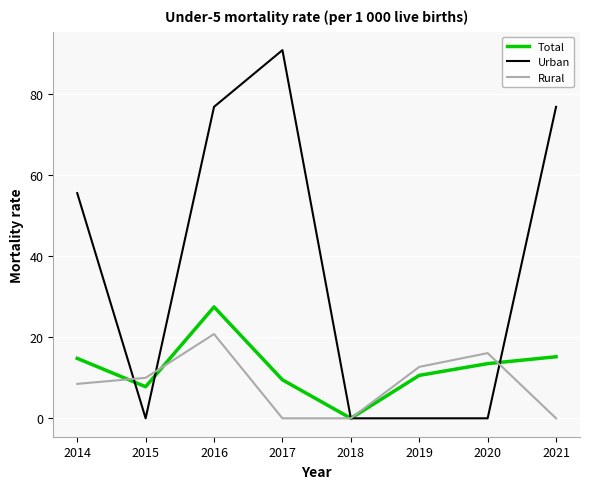

Which category has the lowest value in the Total series?

2018